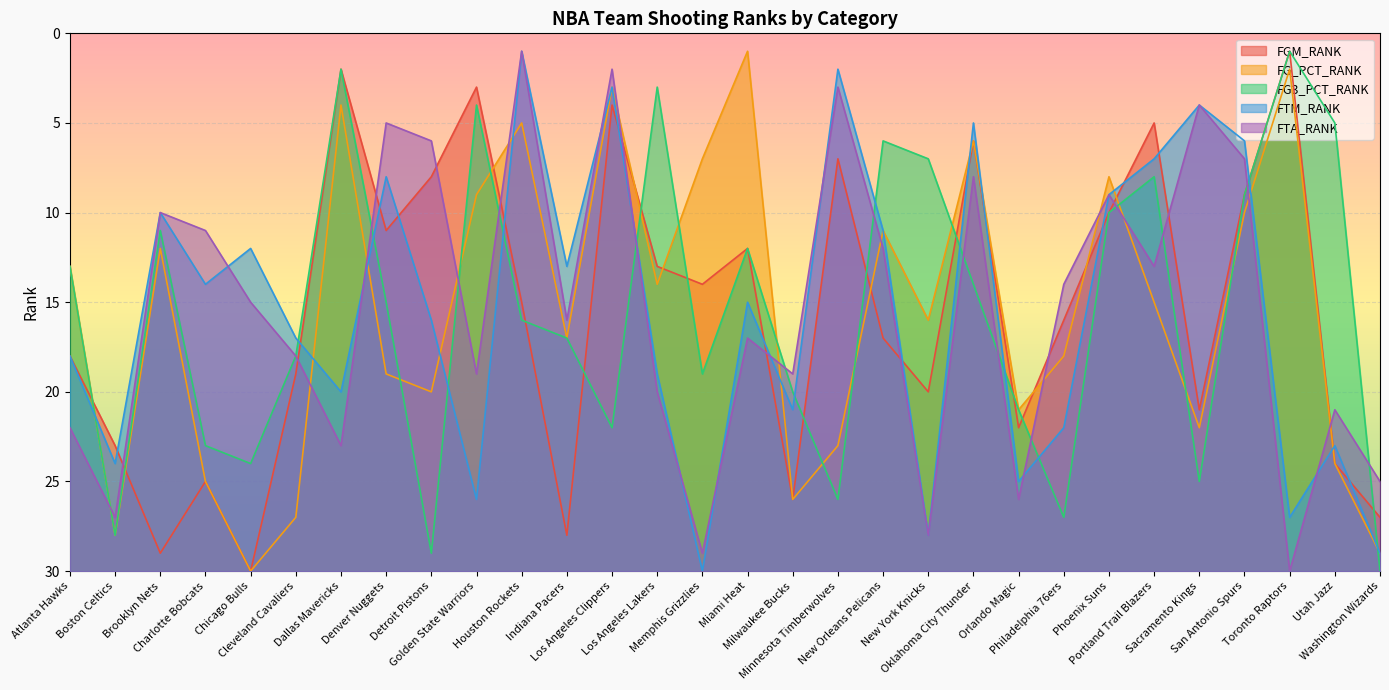

What is the spread (max minus min) of values at New York Knicks?

21